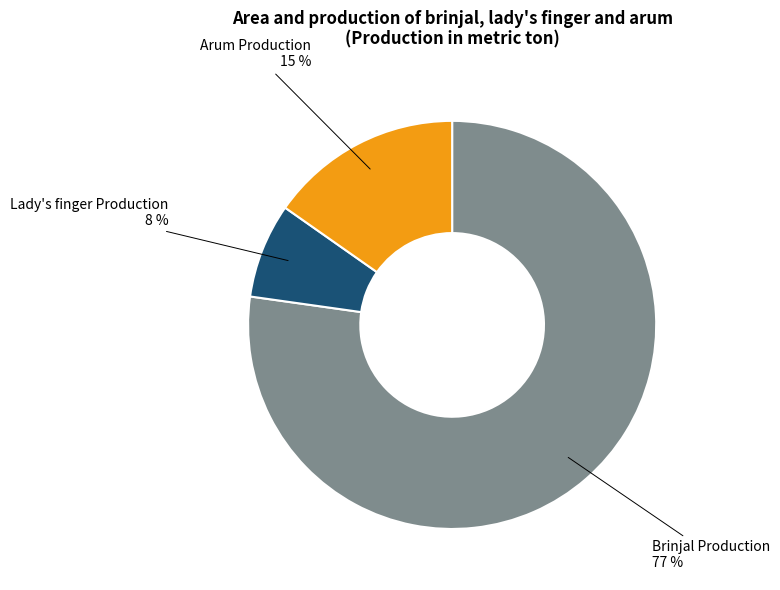

What is the largest slice in the pie chart?

Brinjal Production